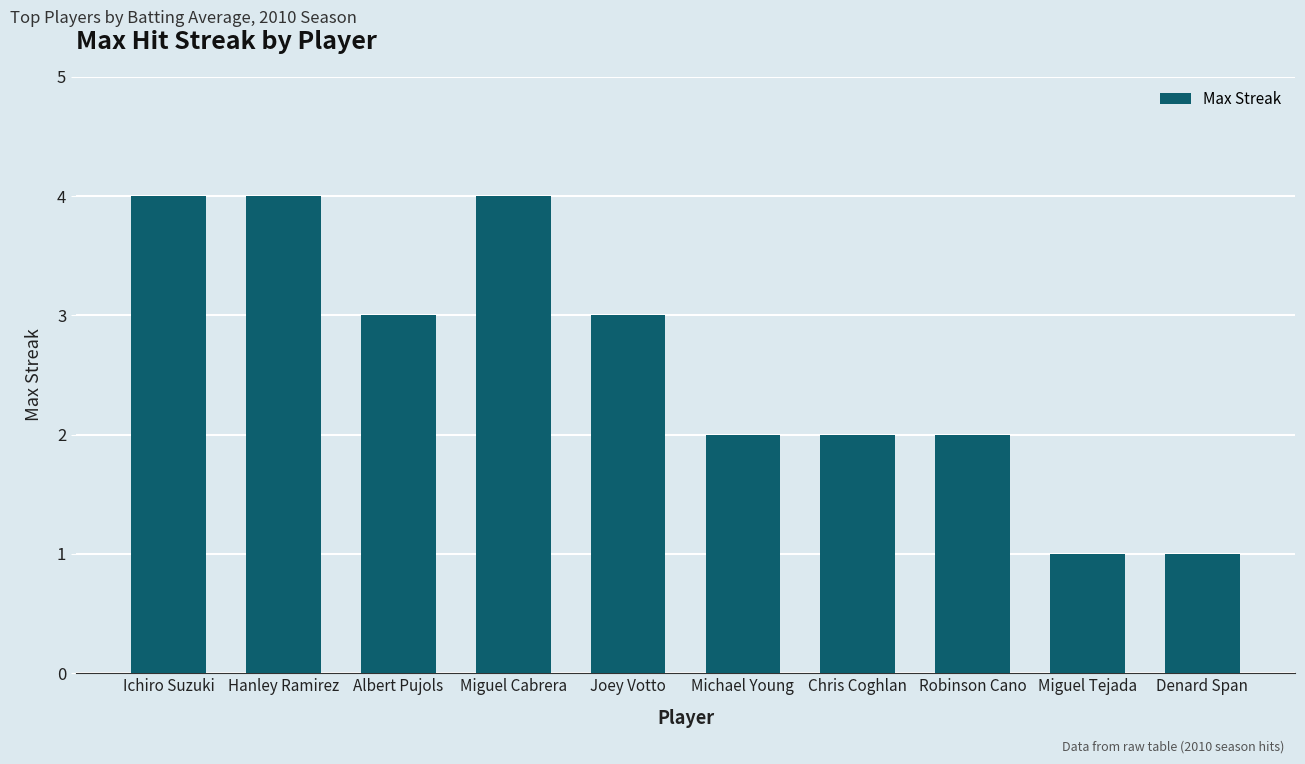

Count the number of categories in the chart.

10